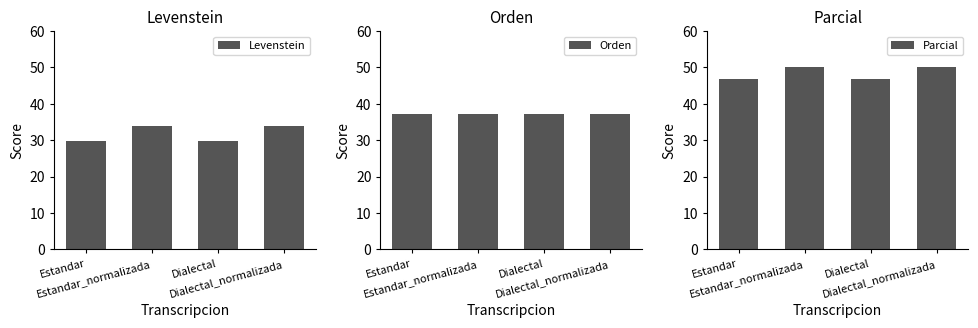

Reading right to left, transcribe all the data shown in this chart.

Levenstein: 33.8	29.9	33.8	29.9
Orden: 37.3	37.3	37.3	37.3
Parcial: 50.0	46.9	50.0	46.9